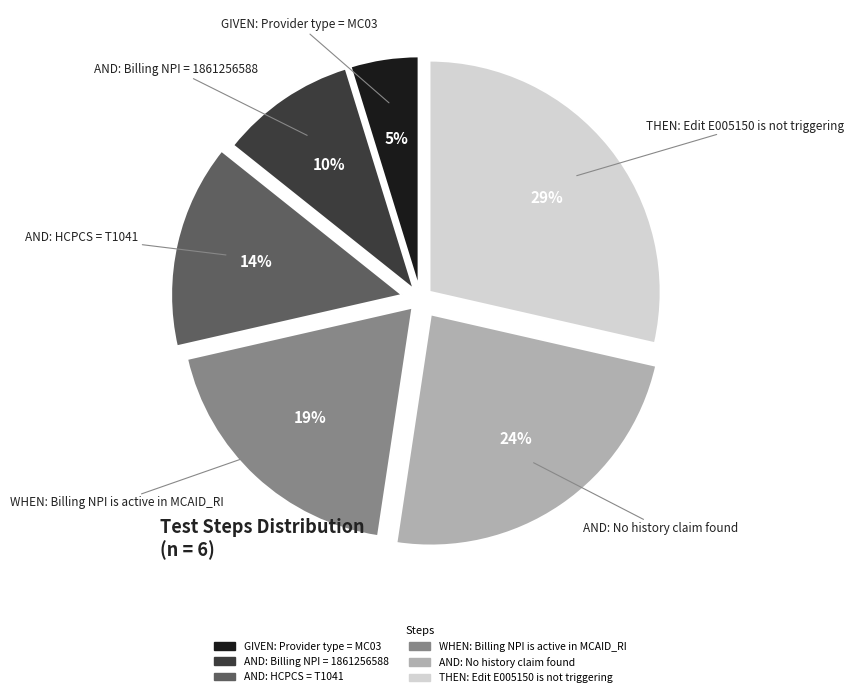

To the nearest percent, what percentage of the pie is THEN: Edit E005150 is not triggering?

29%